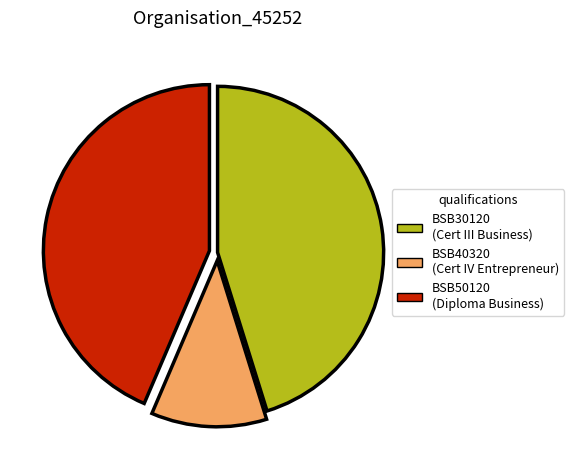

What is the ratio of the value at BSB50120 to the value at BSB30120?

1.0